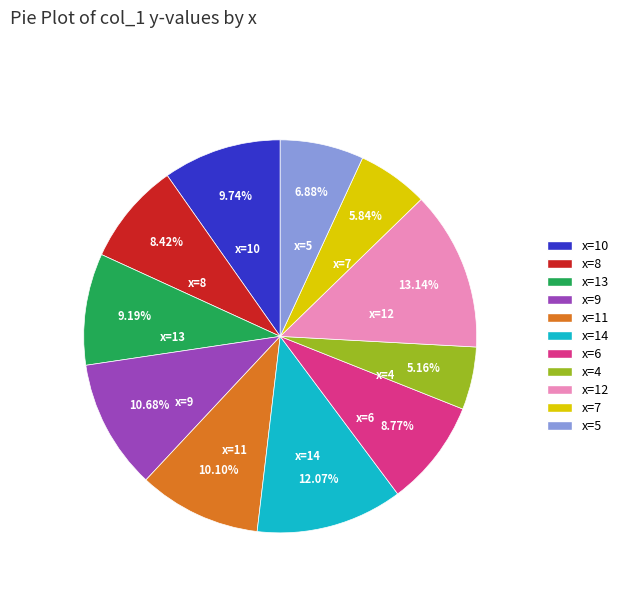

Does any single category account for the majority?

No